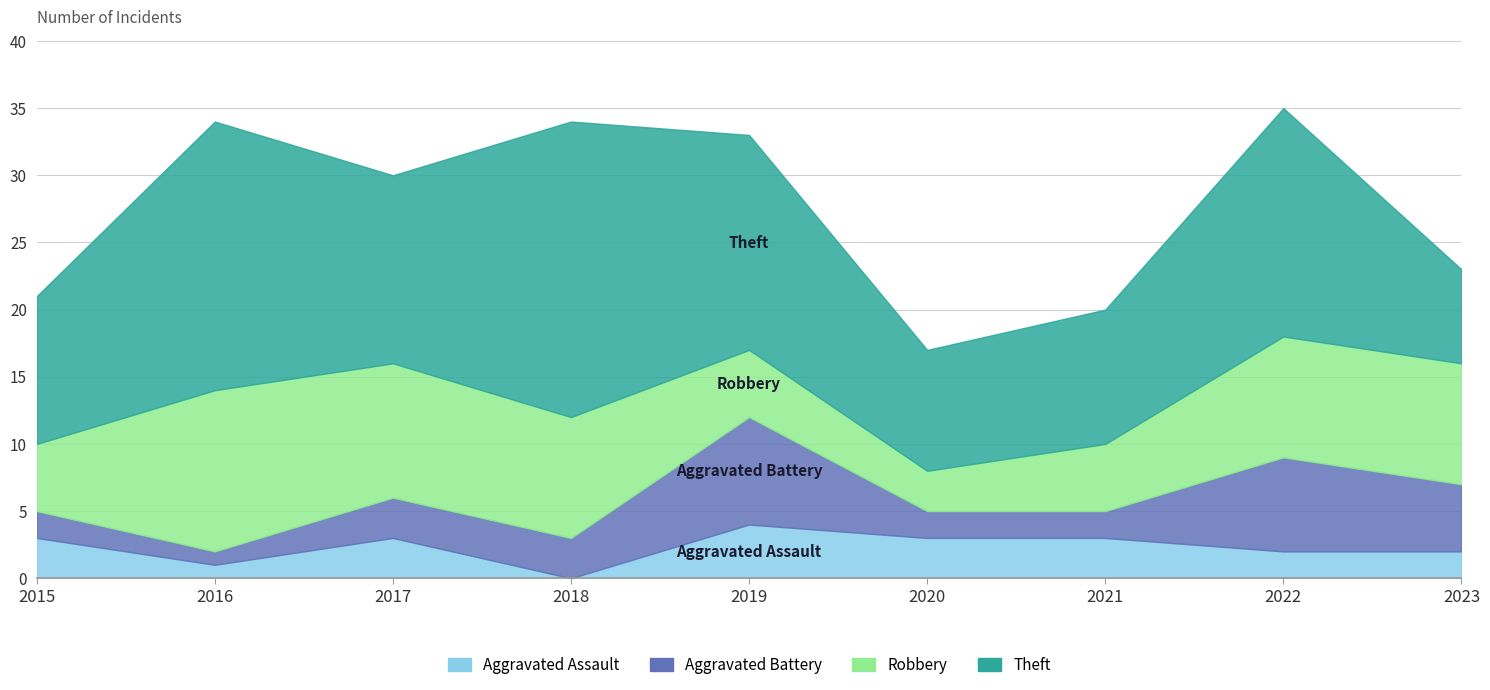

What is the difference between the highest and lowest values at 2019?

12